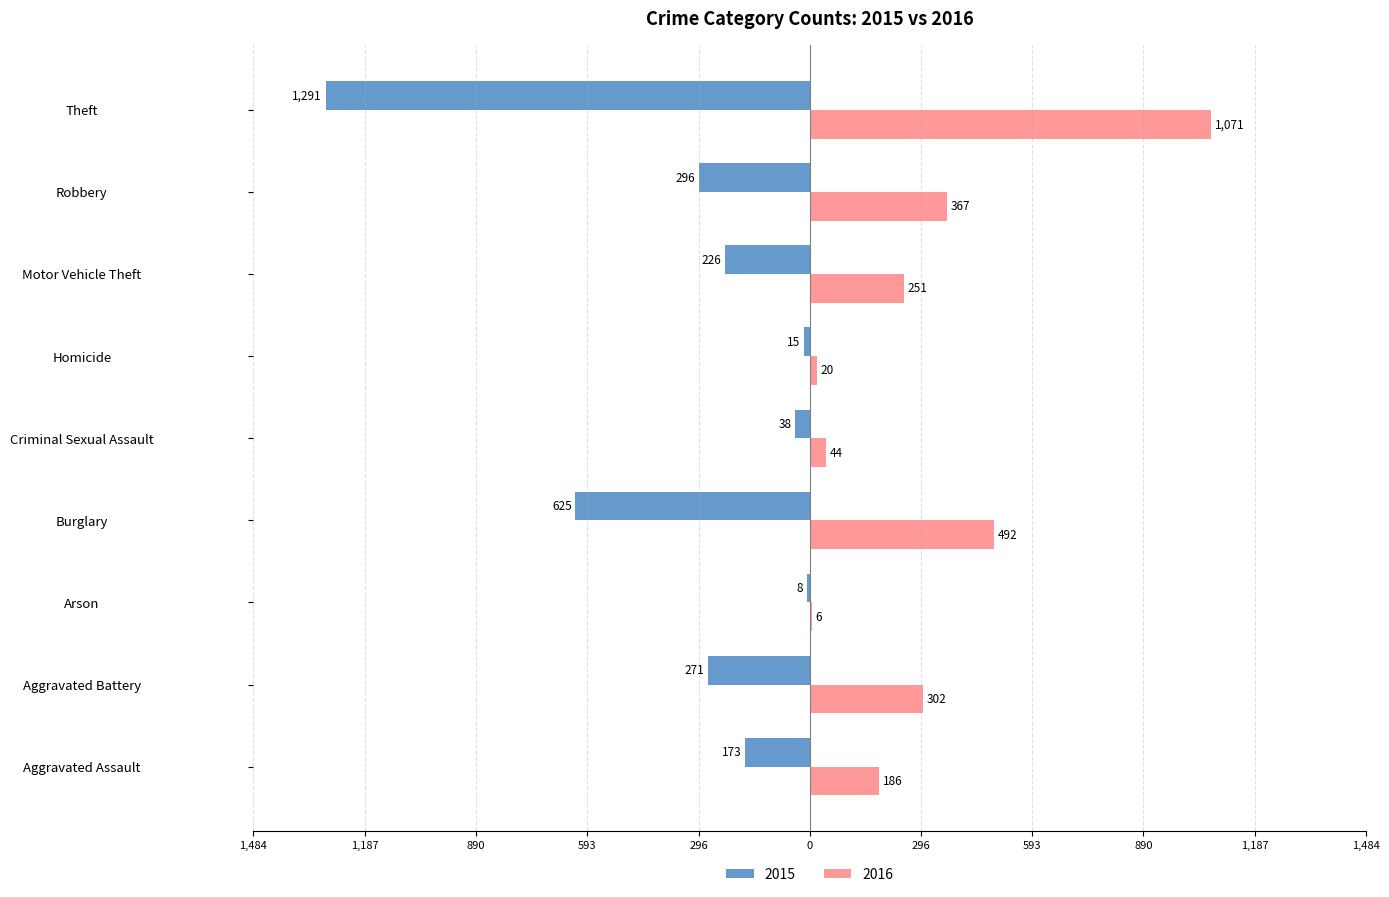

What is the minimum value for 2016?

6